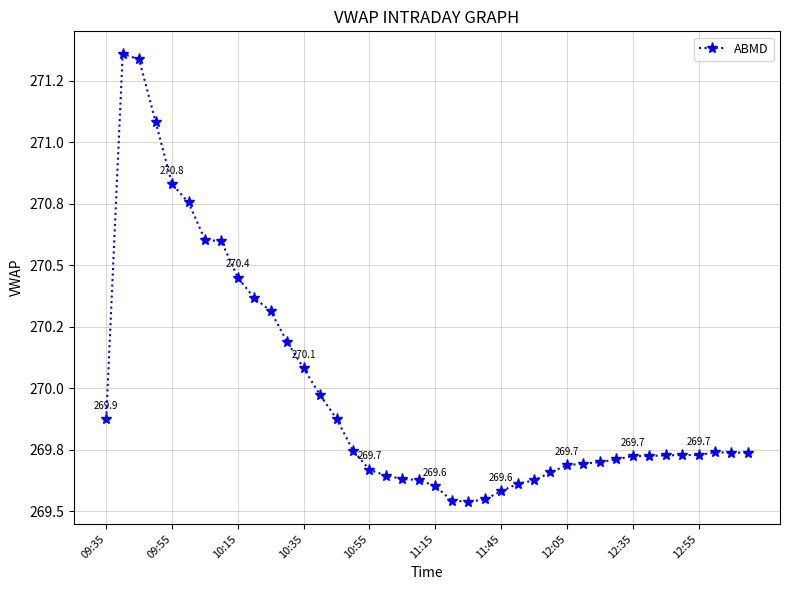

Where is the data nearest to the value 270?

13